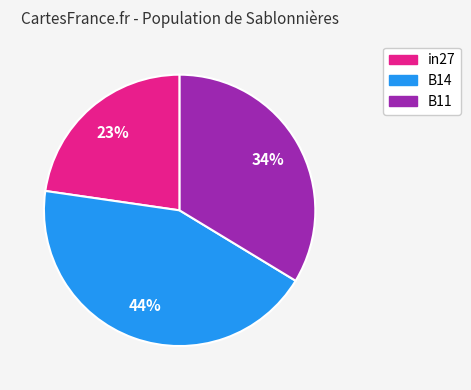

To the nearest percent, what portion does B14 represent?

44%